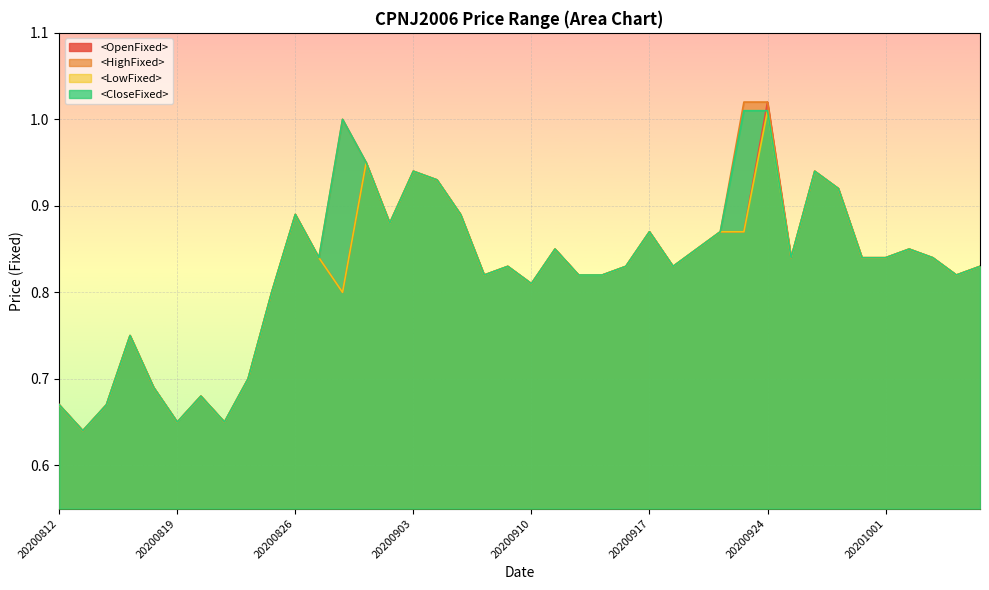

What is the greatest value displayed?

1.0